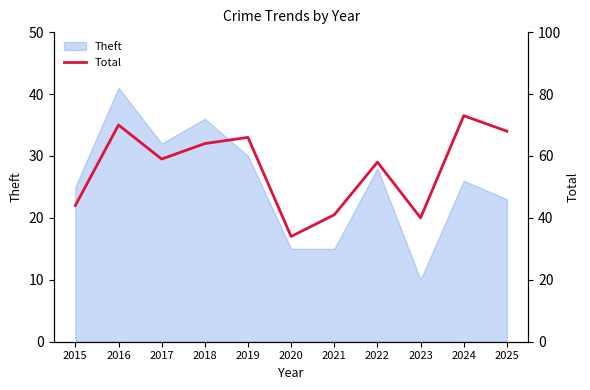

True or false: Theft has a value of 15 at 2020.

True